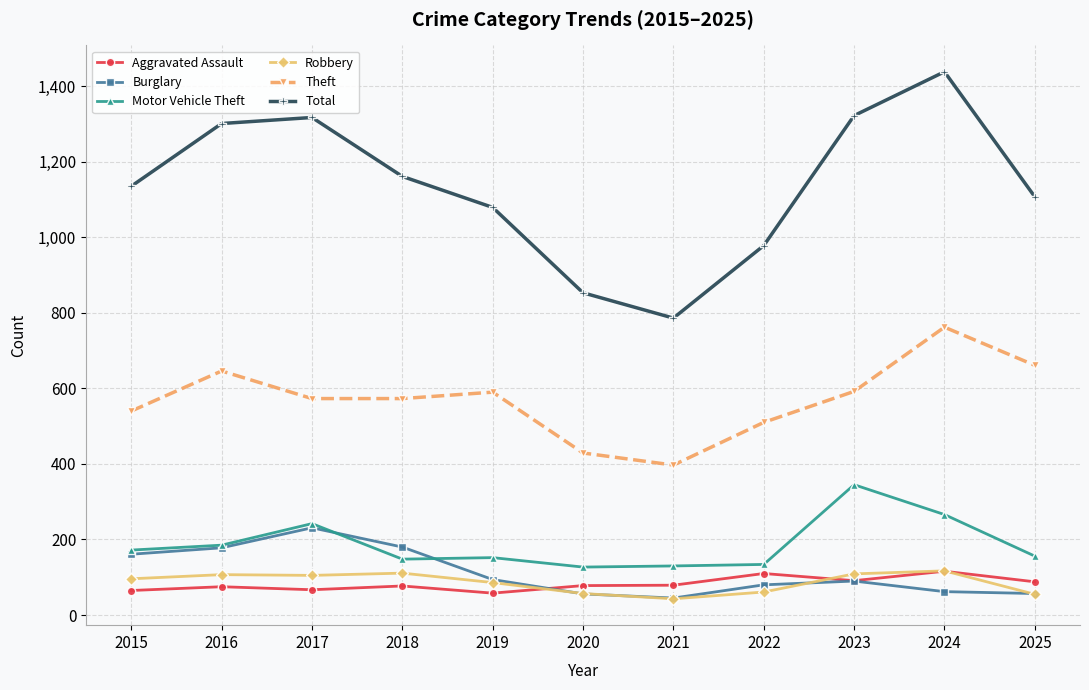

How many values in the Aggravated Assault series are below 78?

5